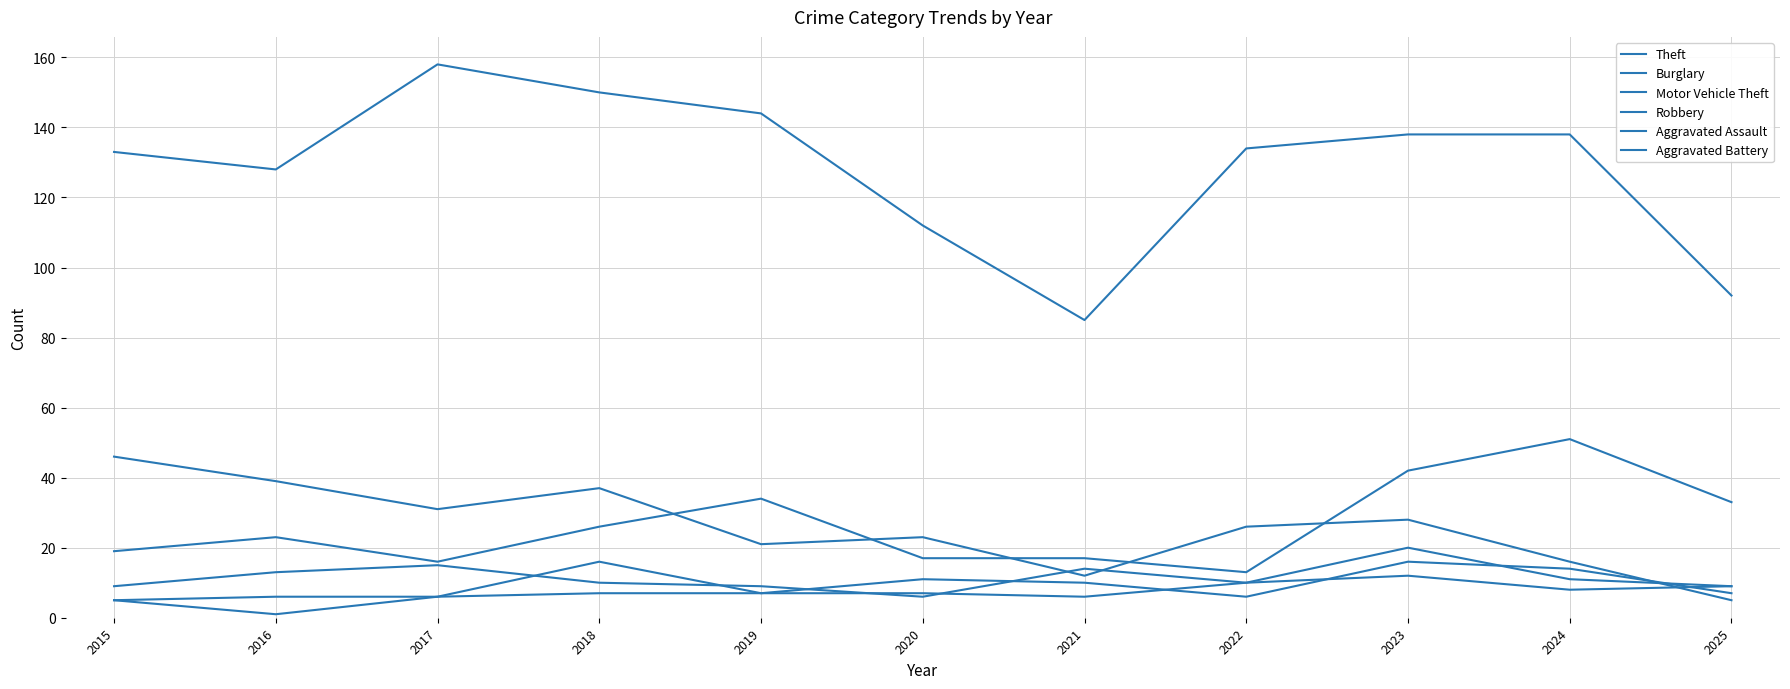

What is the difference between the highest and lowest values at 2018?

143